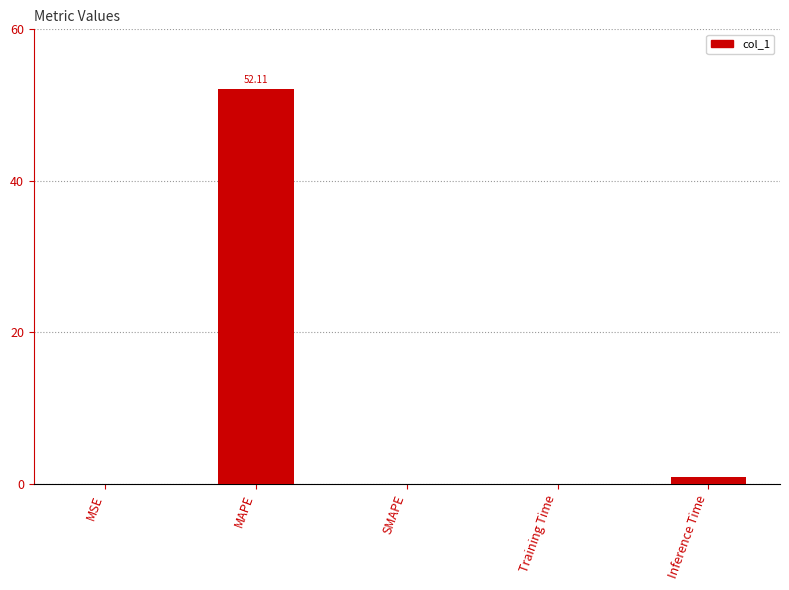

What is the sum of all values?

53.1